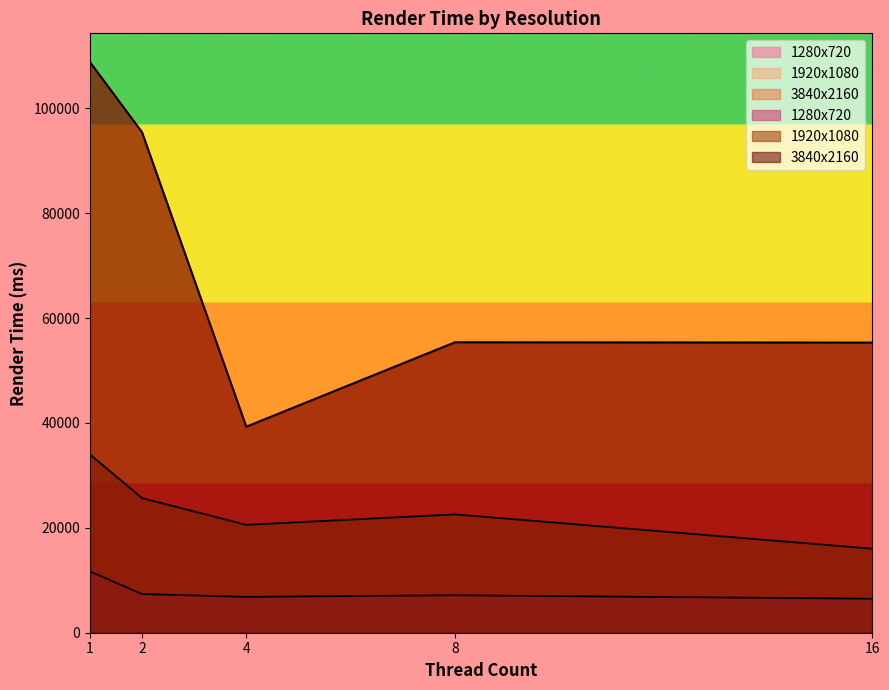

What is the minimum value shown in the chart?

6478